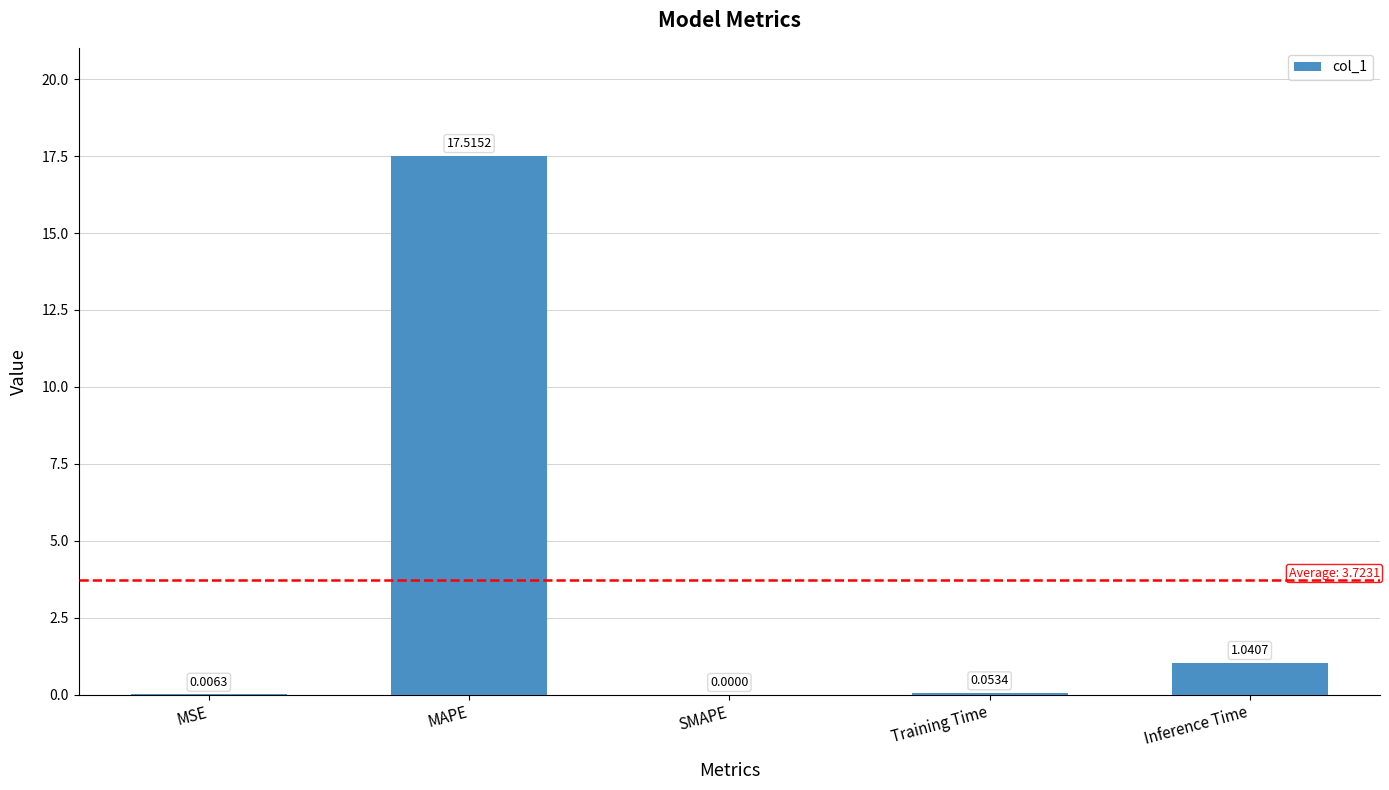

What is the sum of all values?

18.6